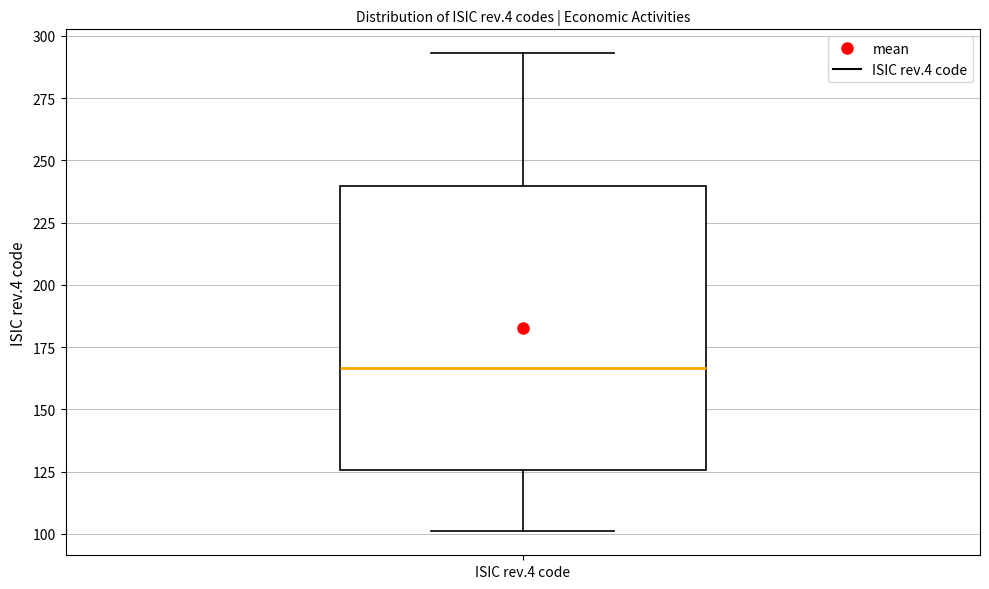

Read this box plot against the y-axis: the position of the median line, the range covered by the box, and the ends of both whiskers. The values are not printed on the chart, so give them approximately, as read against the axis.

median 165, box 125 to 240, whiskers 100 to 295